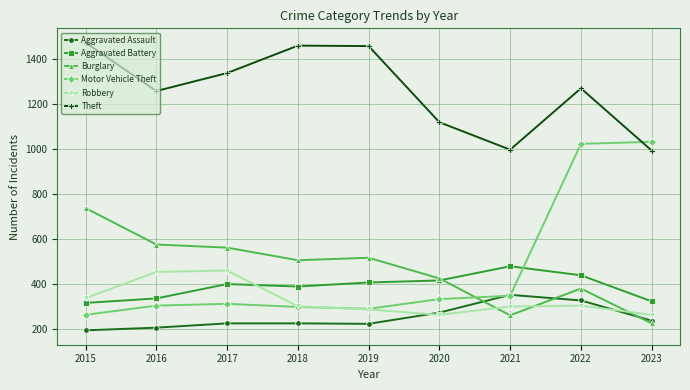

What is the highest value of the Aggravated Assault series?

352